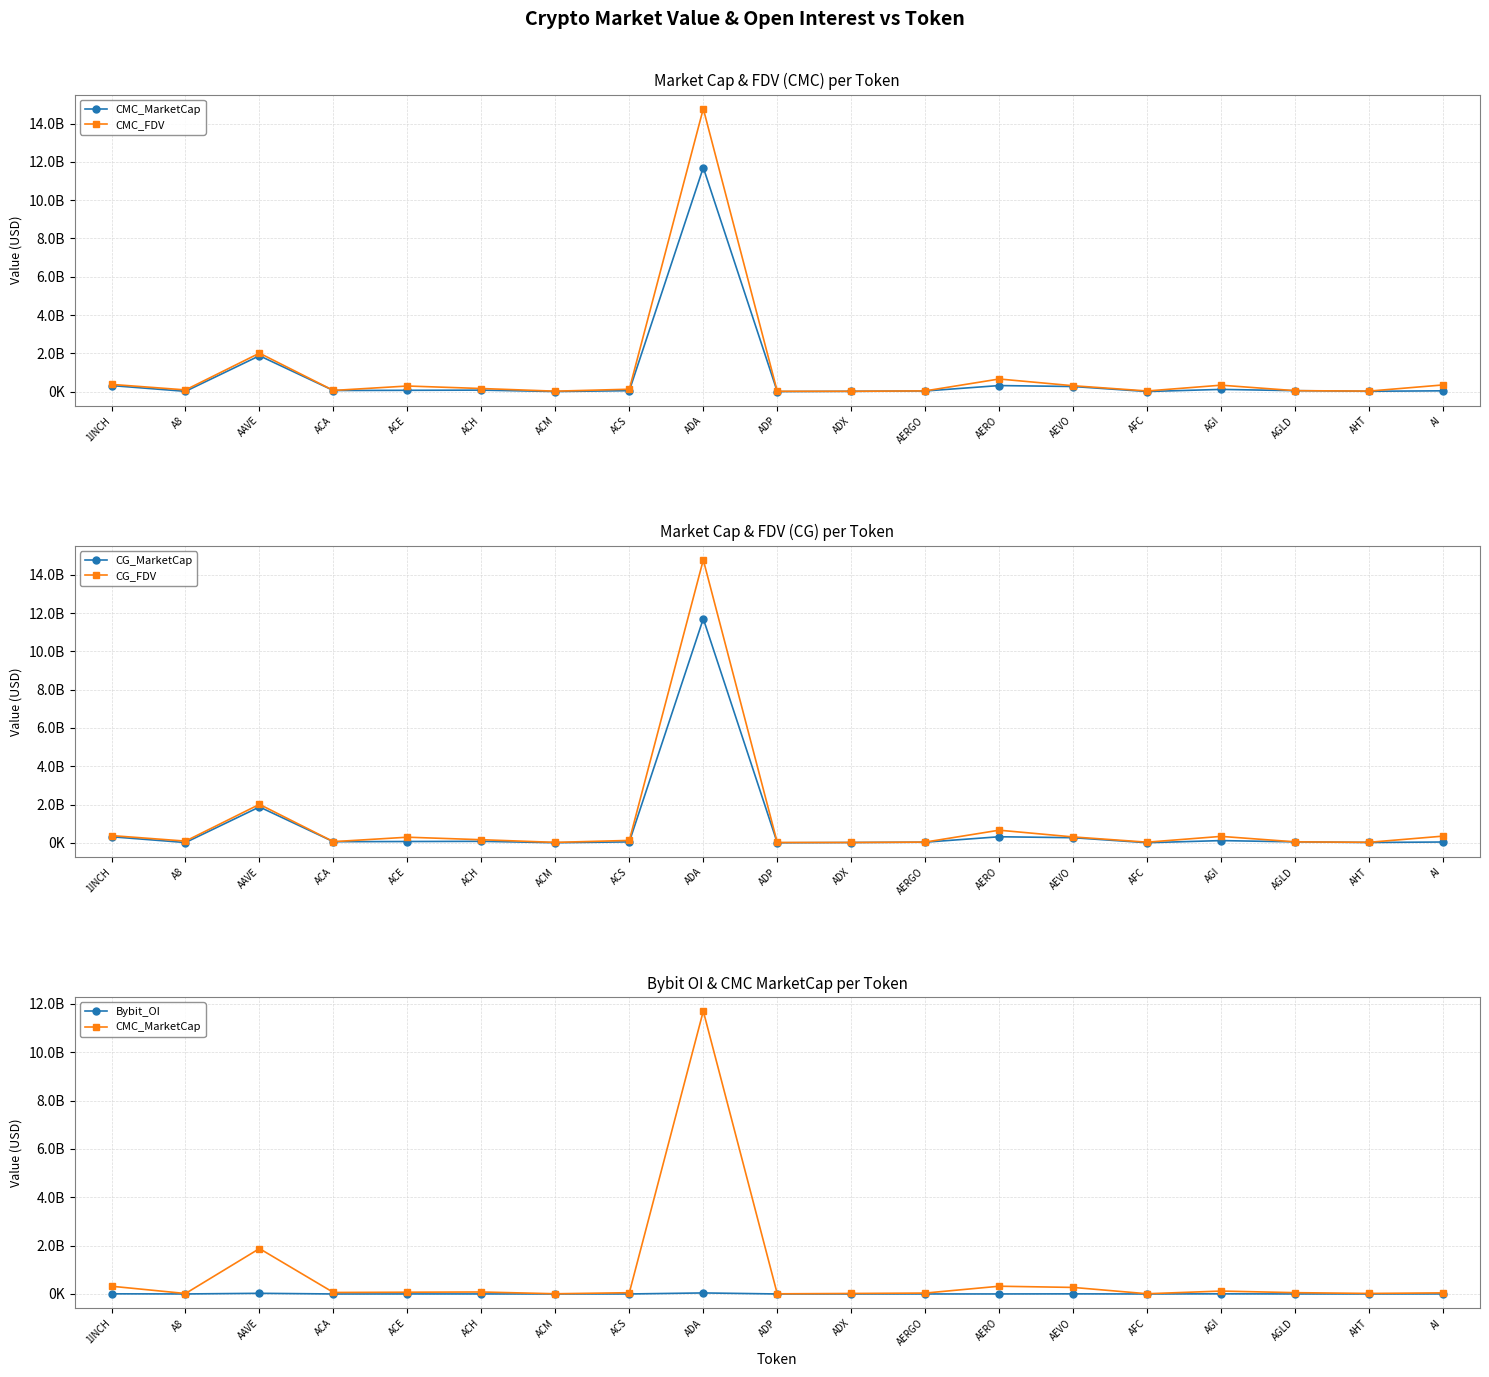

True or false: Bybit_OI and CG_MarketCap intersect in this chart.

False